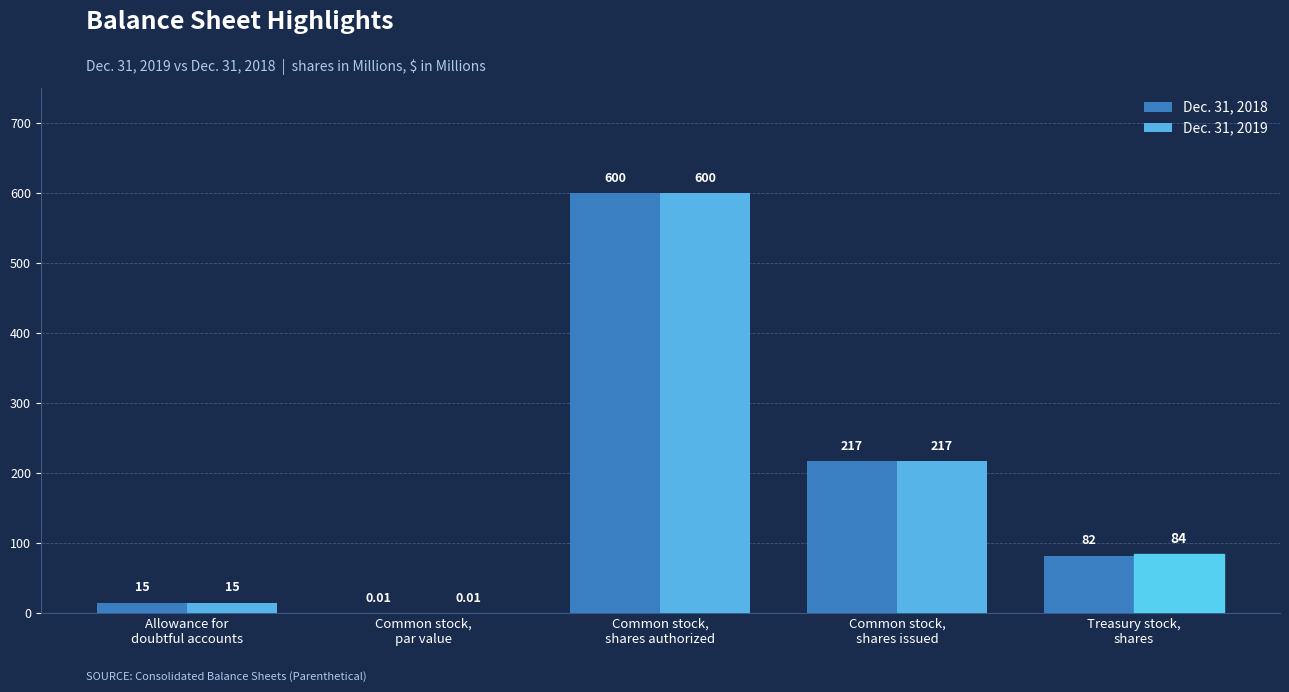

Which series has the largest total across all categories?

Dec. 31, 2019